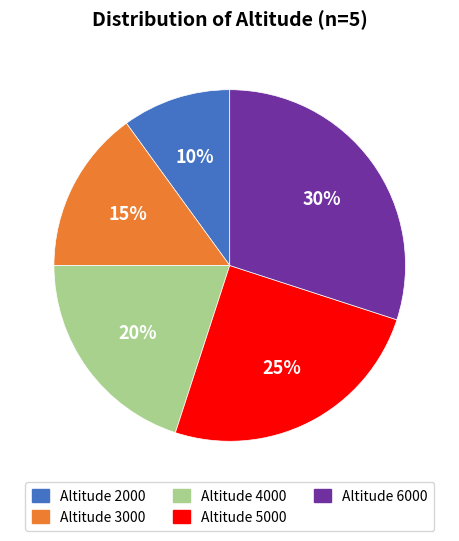

To the nearest percent, what is the average slice percentage?

20%